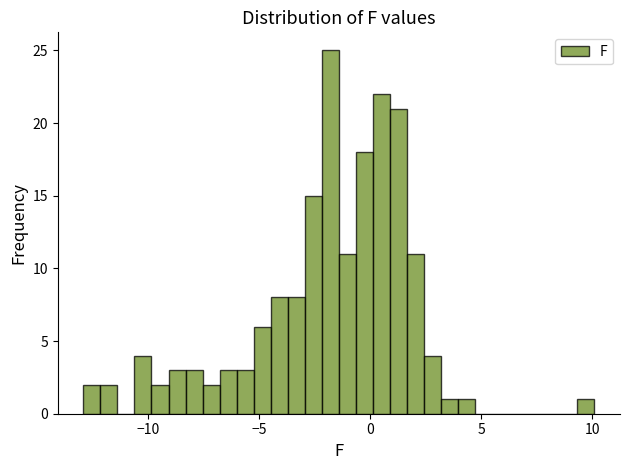

Read against the x-axis, roughly where is the centre of the tallest bar?

-2.0